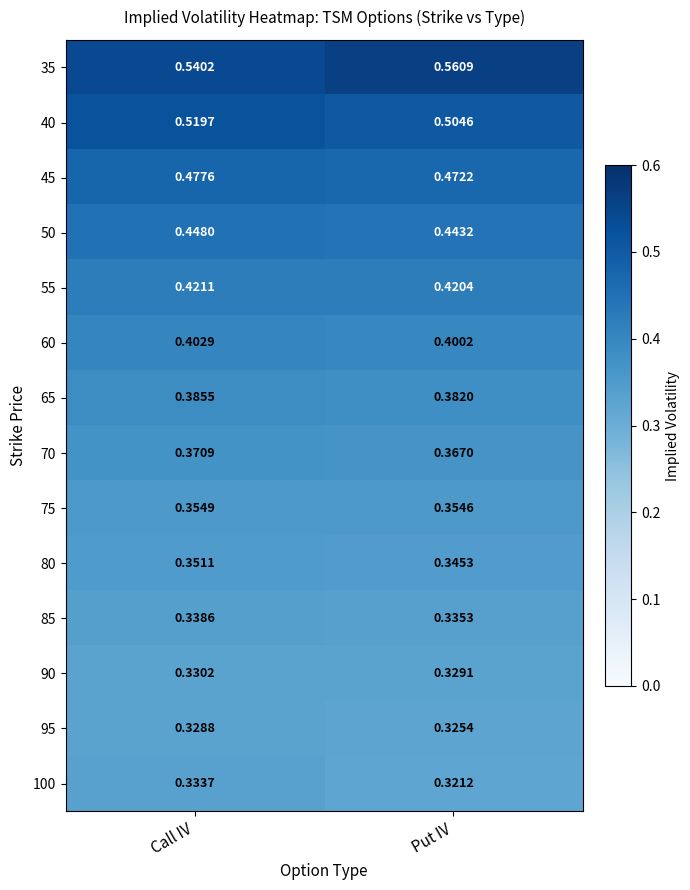

Rank the categories by 75 value from lowest to highest.

Put IV, Call IV